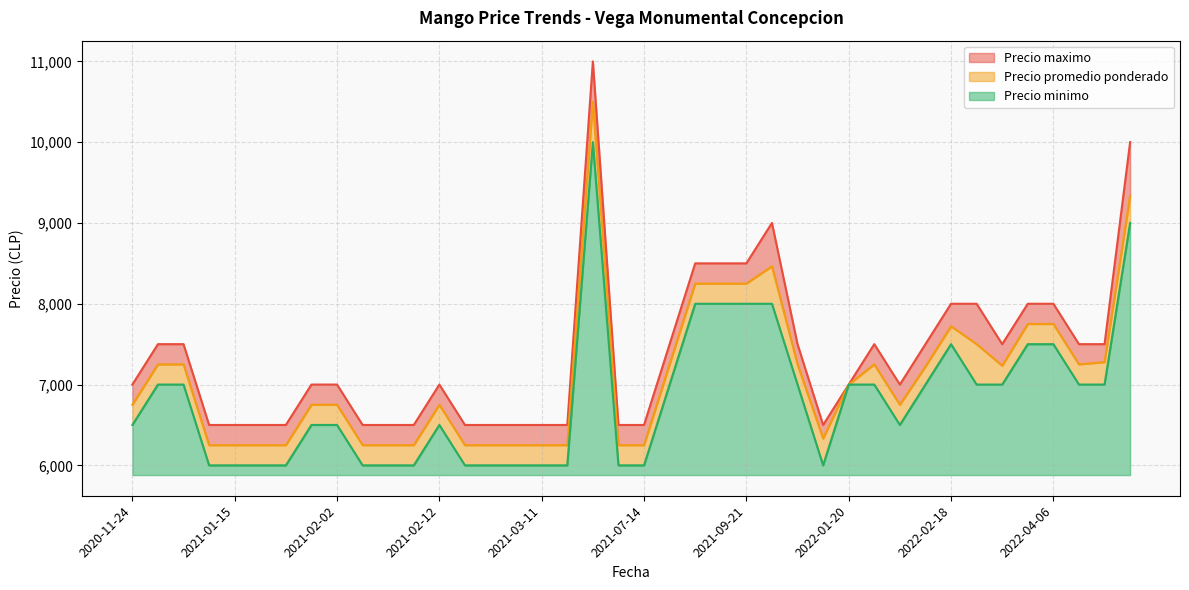

What are all the series names shown in the legend?

Precio maximo, Precio promedio ponderado, Precio minimo